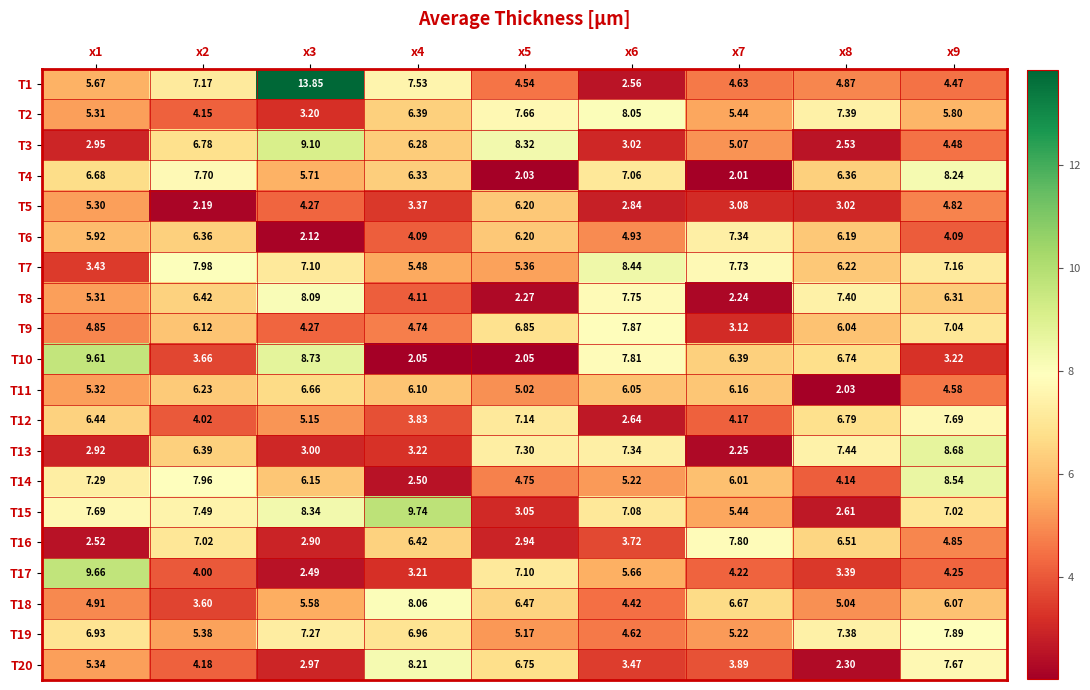

Is the value of T7 at x9 greater than the value of T13 at x8?

No